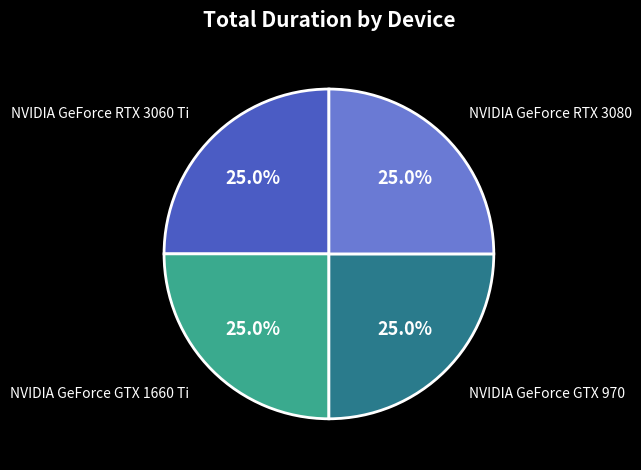

Approximately how many times larger is the value at NVIDIA GeForce RTX 3080 compared to NVIDIA GeForce GTX 970?

1.0